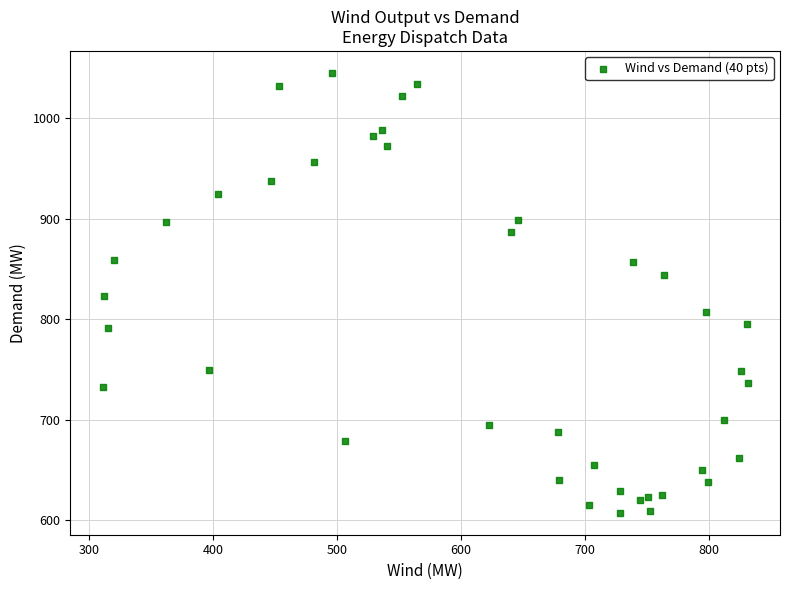

What is the range of Y values (max minus min)?

437.6